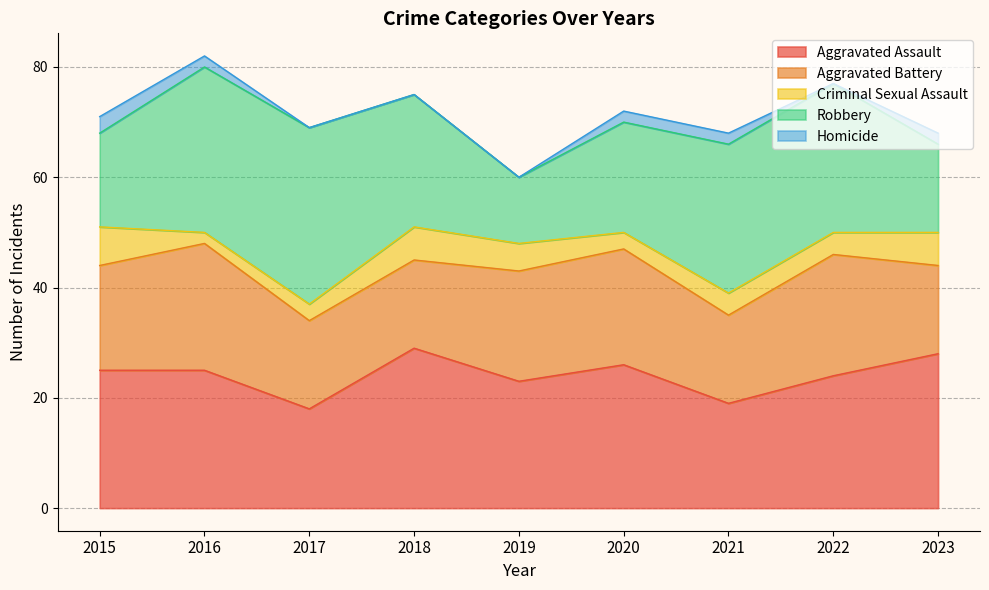

What is the maximum value for Criminal Sexual Assault?

7